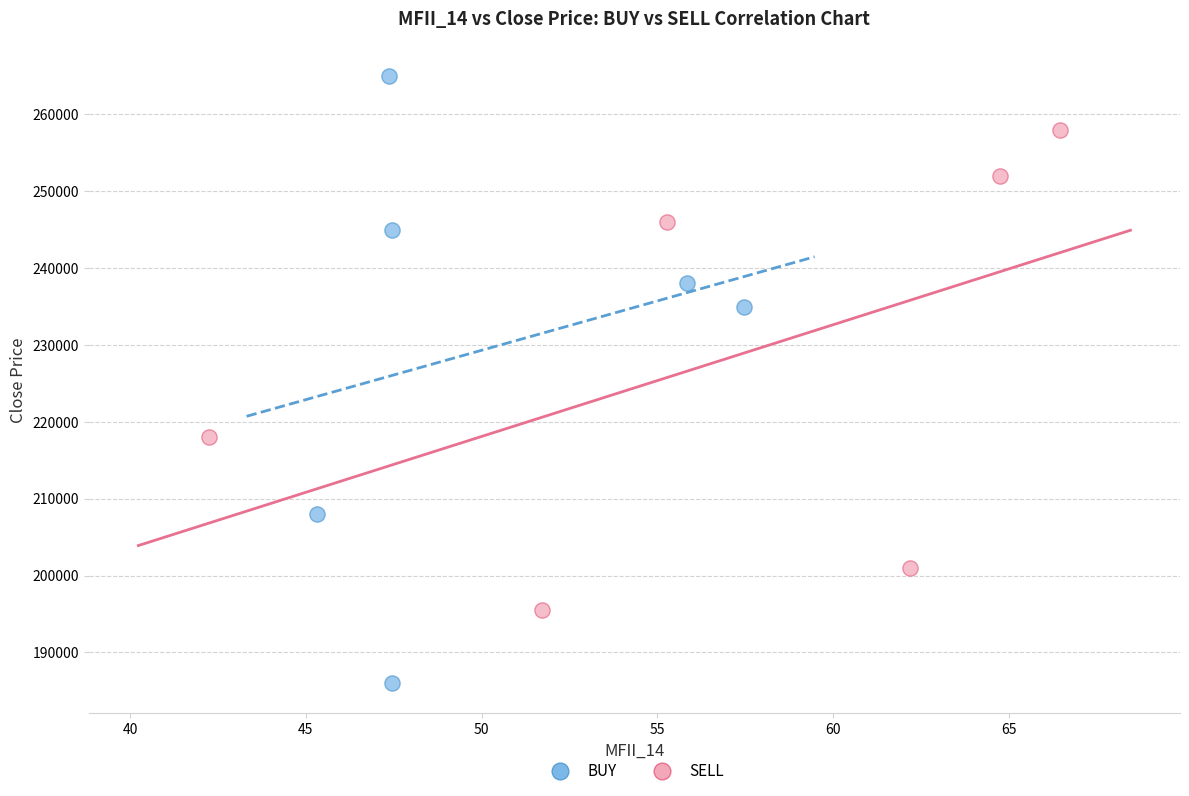

Which series contains the highest Y value?

BUY